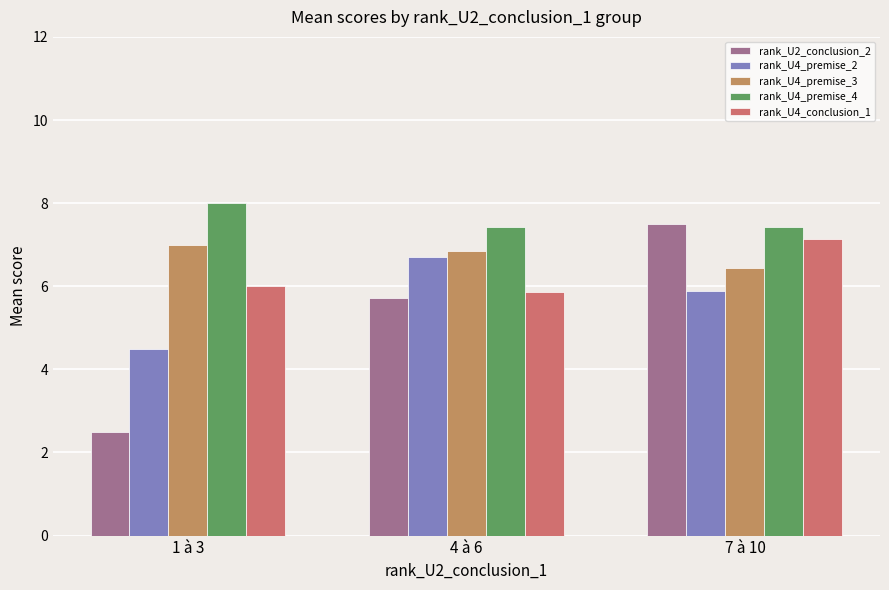

What is the difference between the maximum and minimum values in the rank_U4_premise_3 series?

0.6